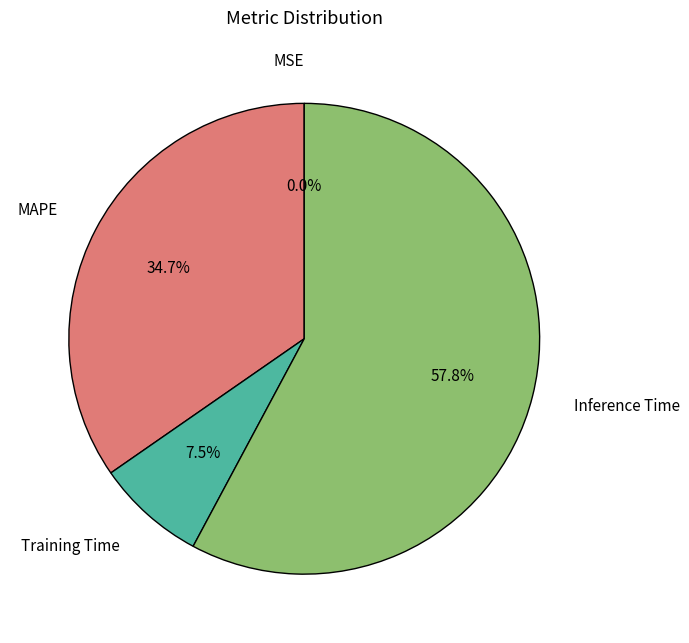

To the nearest percent, what is the difference between the largest and smallest slice percentages?

58%